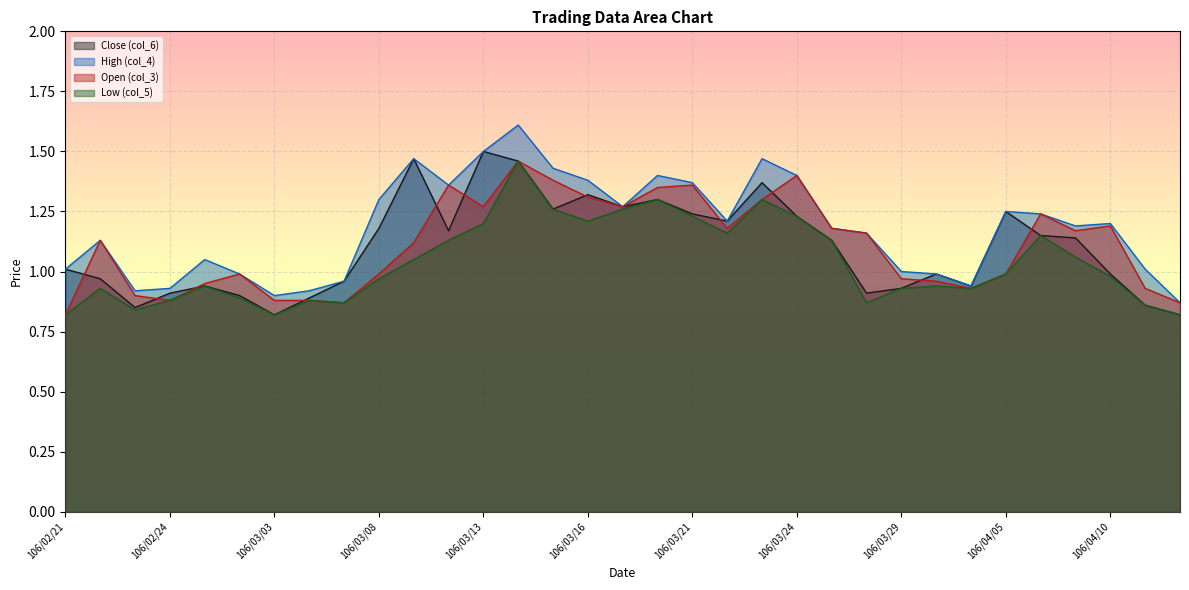

What are all the series names shown in the legend?

Close (col_6), High (col_4), Open (col_3), Low (col_5)